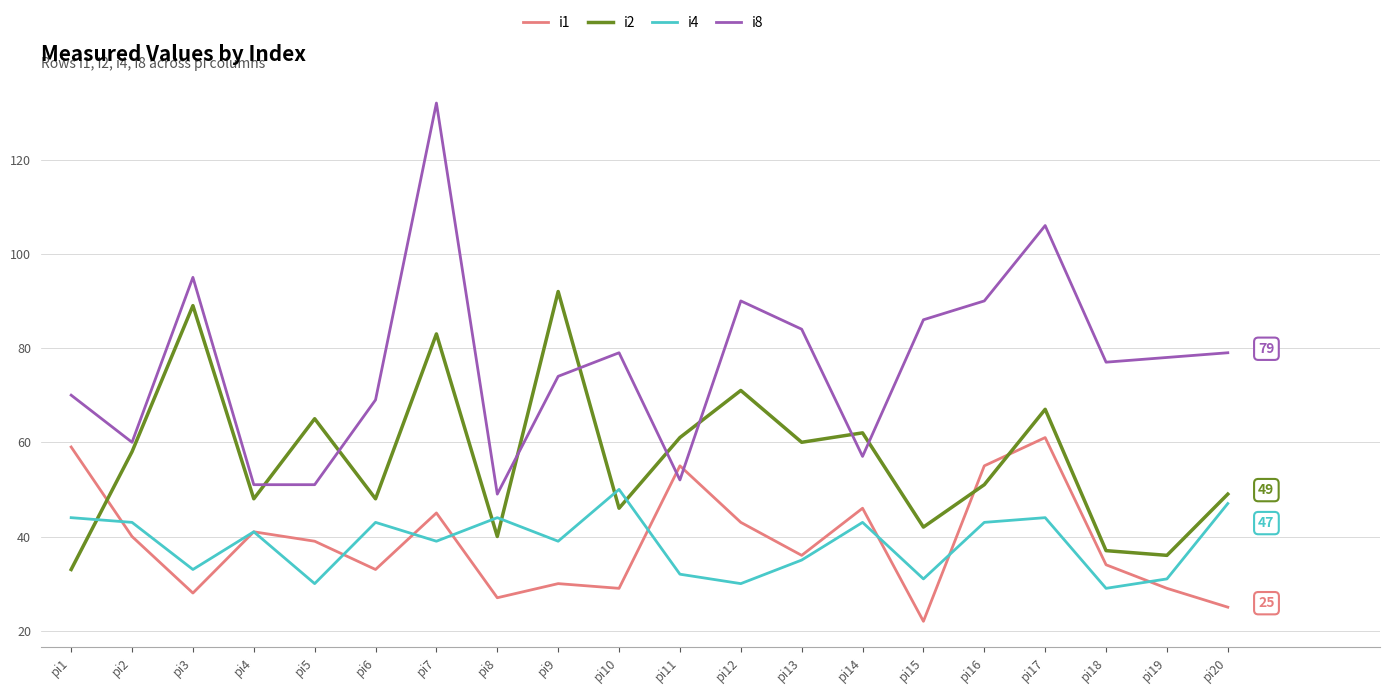

How many lines are shown in the chart?

4